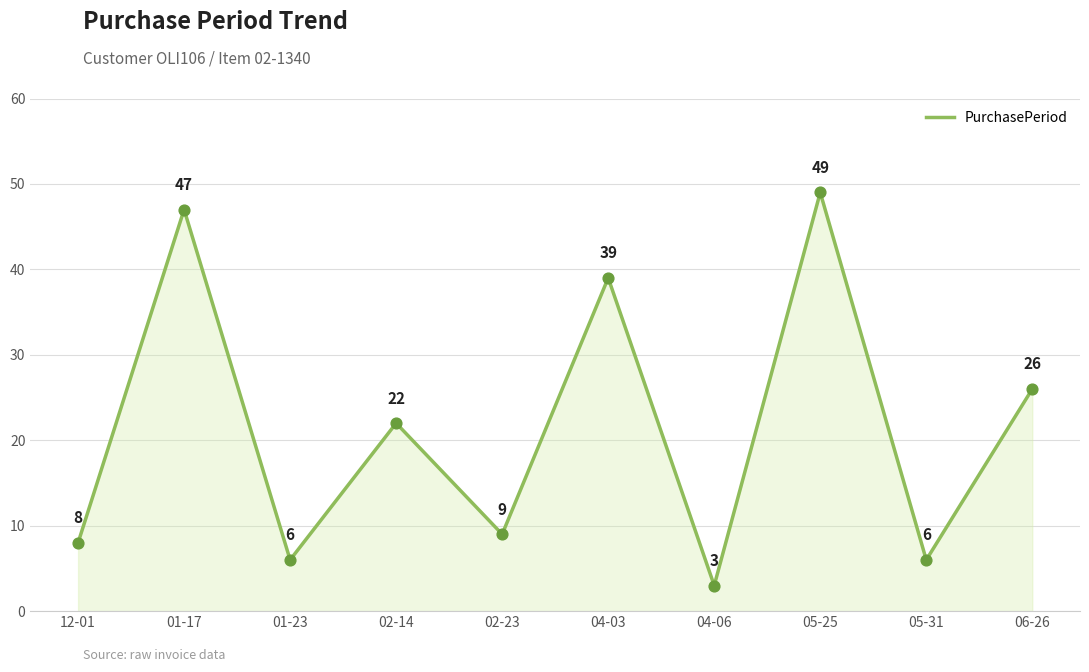

What is the change in value from 12-01 to 05-31?

-2